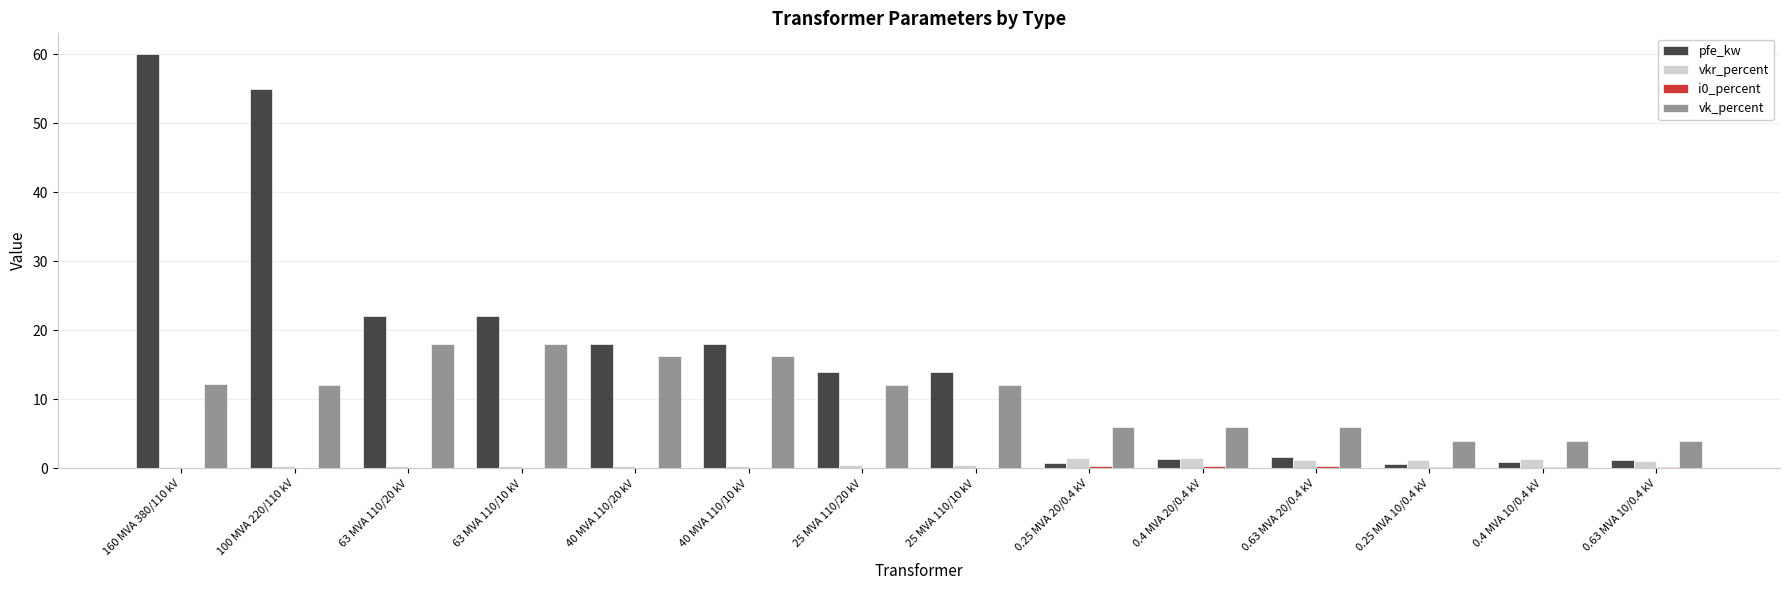

Is it true that vk_percent equals 4.2 at 25 MVA 110/10 kV?

False